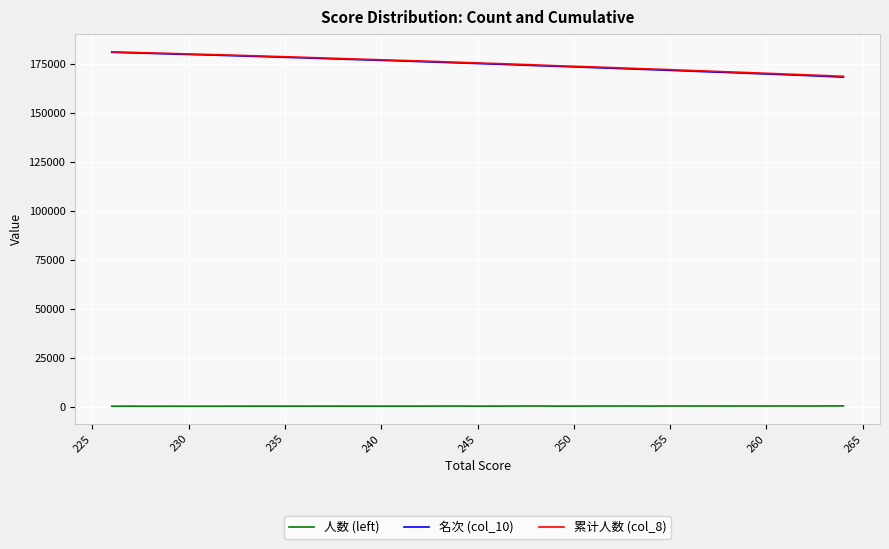

The 名次 (col_10) series shows 283172 at 250. True or false?

False